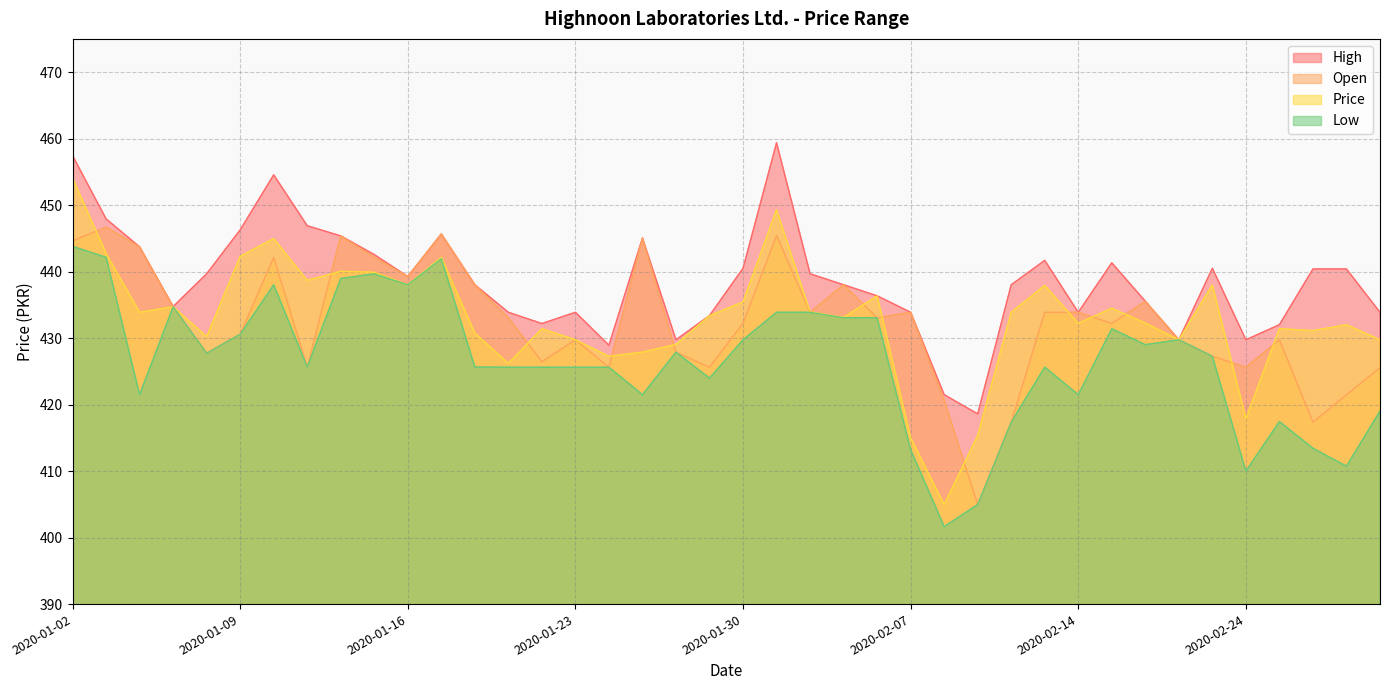

How many data points in High are less than 439?

20